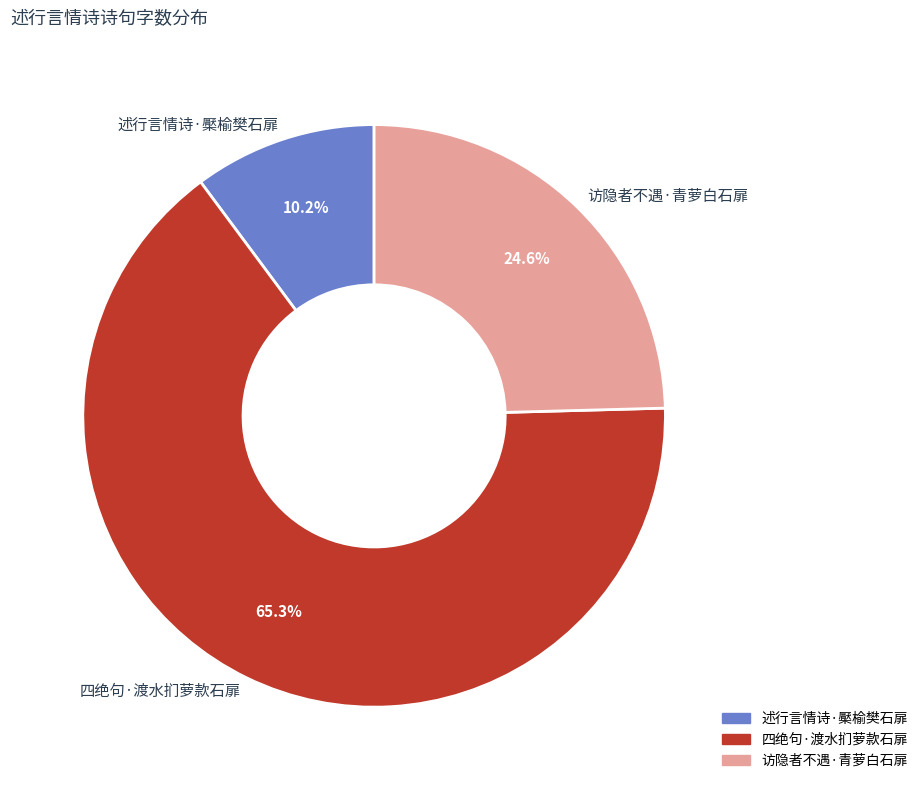

Which has a higher value, 述行言情诗·檿榆樊石扉 or 访隐者不遇·青萝白石扉?

访隐者不遇·青萝白石扉